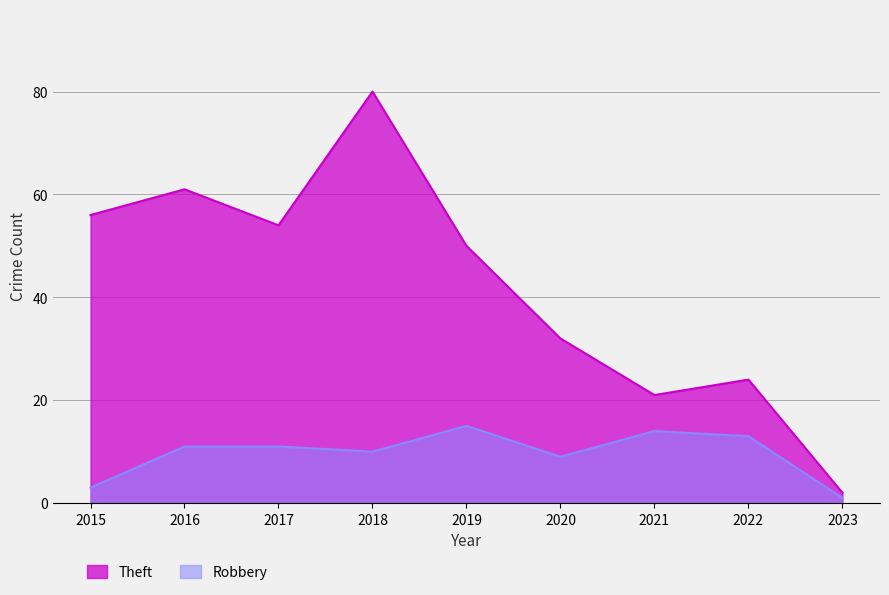

True or false: Theft has more than 0 interior local peaks.

True